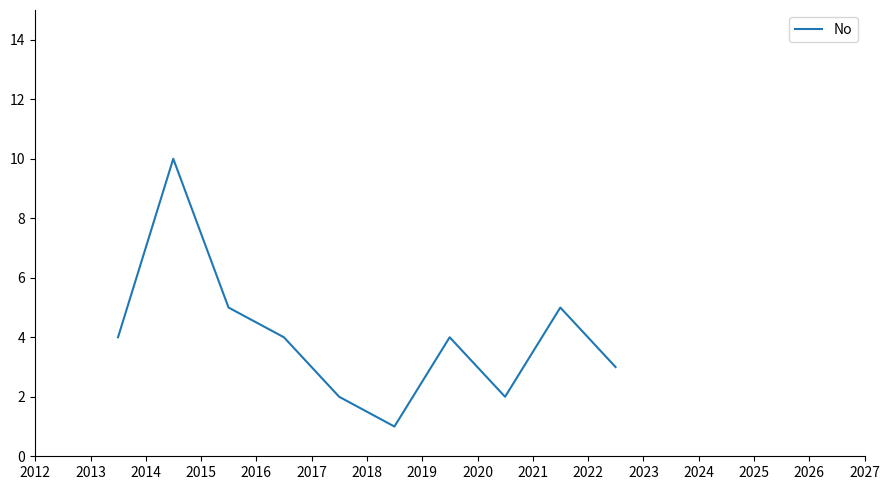

Reading right to left, transcribe all the data shown in this chart.

3	5	2	4	1	2	4	5	10	4